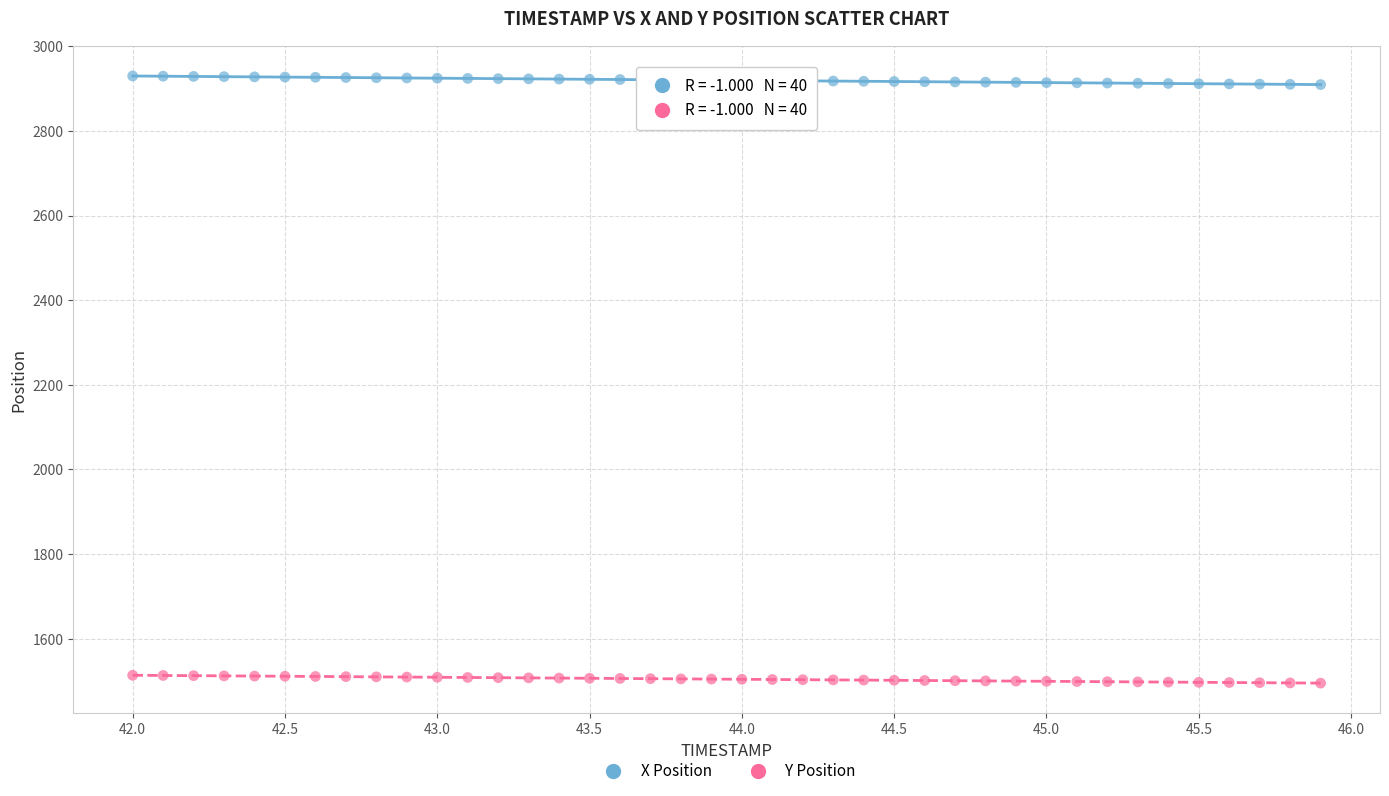

What are all the series names shown in the legend?

X Position, Y Position